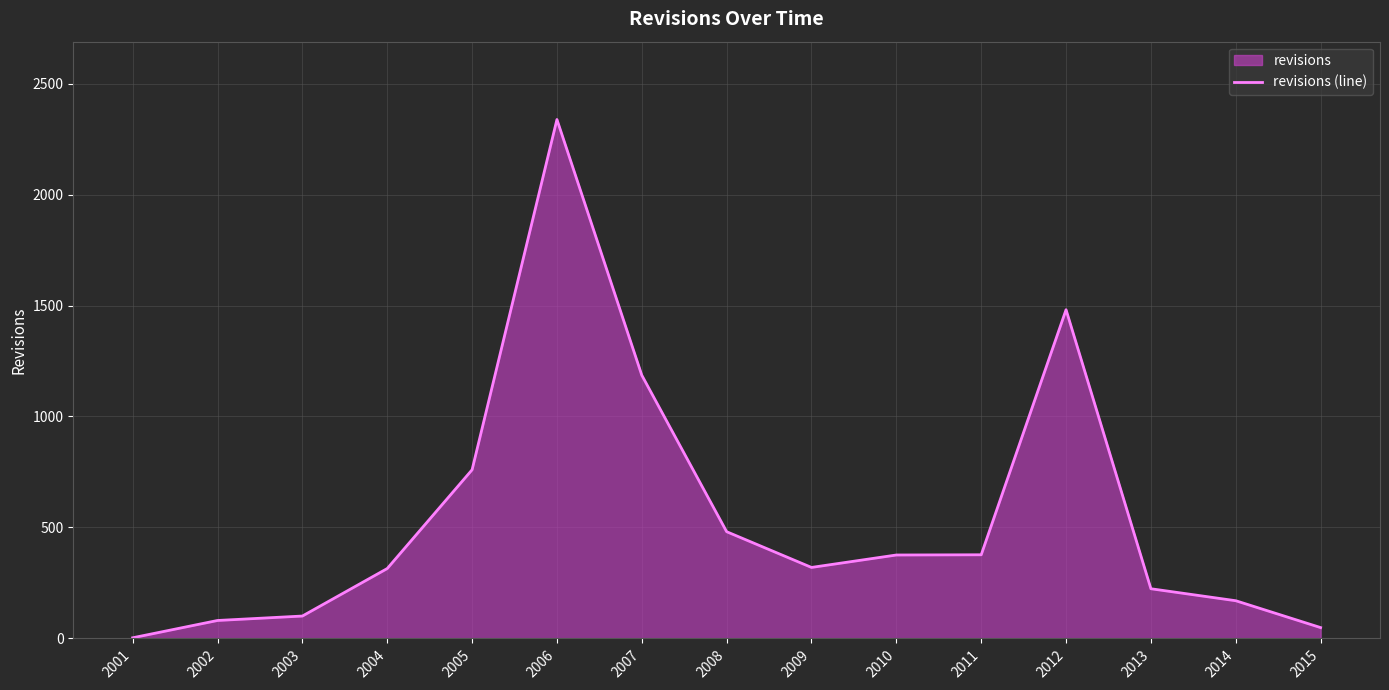

Where is the first local maximum?

2006